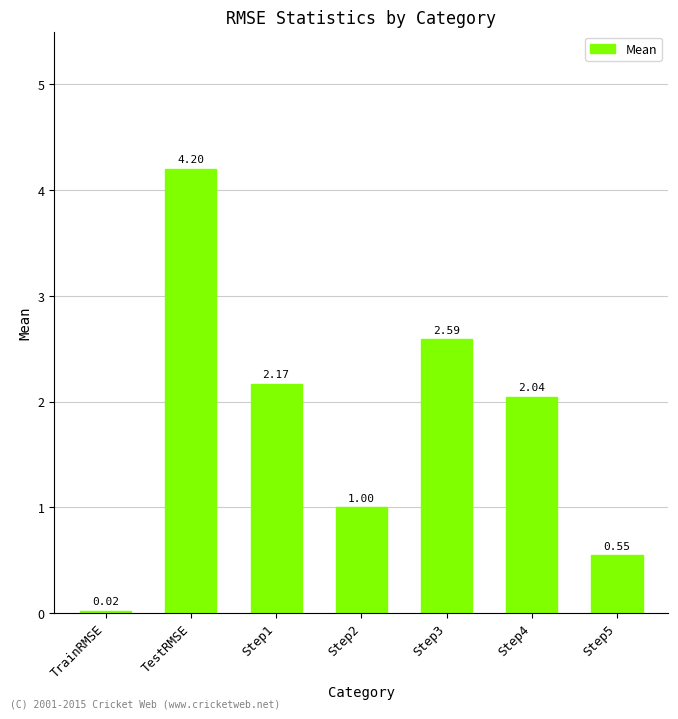

List the labels in order of value, largest first.

TestRMSE, Step3, Step1, Step4, Step2, Step5, TrainRMSE